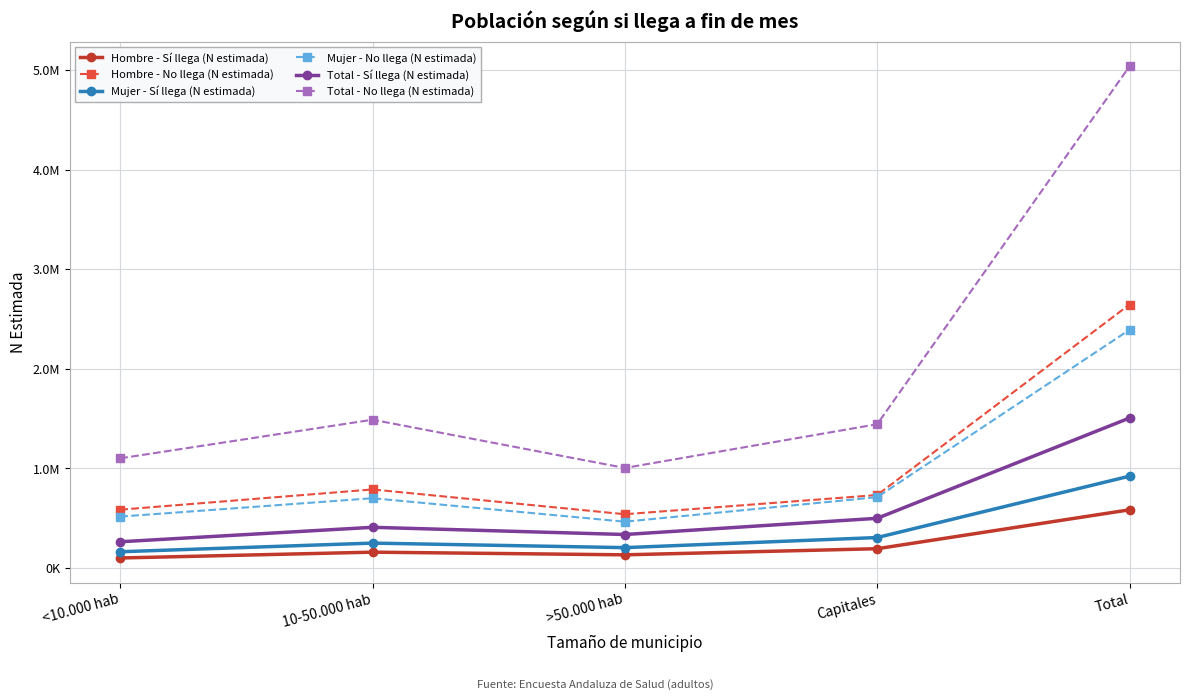

True or false: Mujer - Sí llega (N estimada) and Total - No llega (N estimada) cross at least once.

False